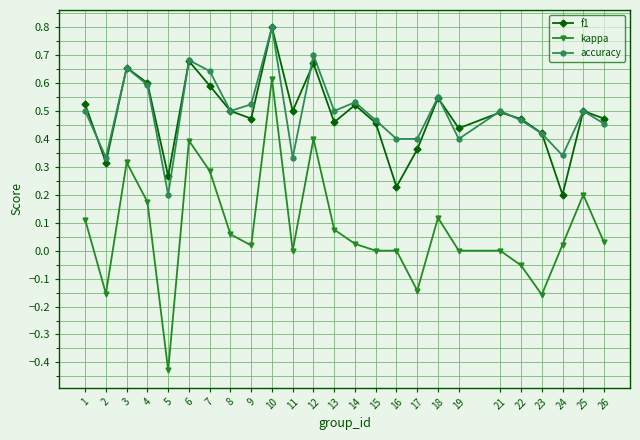

How many distinct data groups are displayed?

3